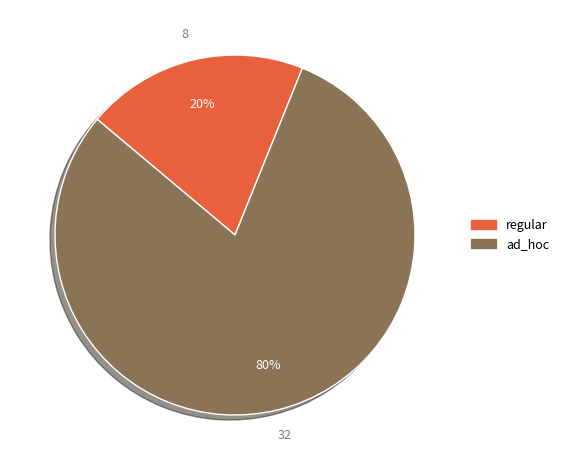

To the nearest percent, what portion does regular represent?

20%